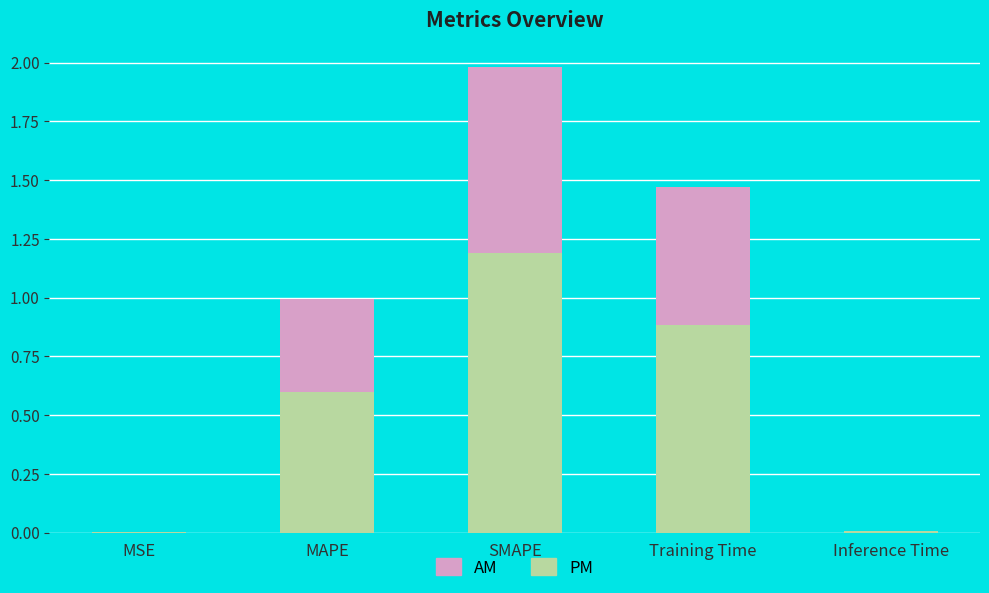

What is the maximum value for PM?

1.2